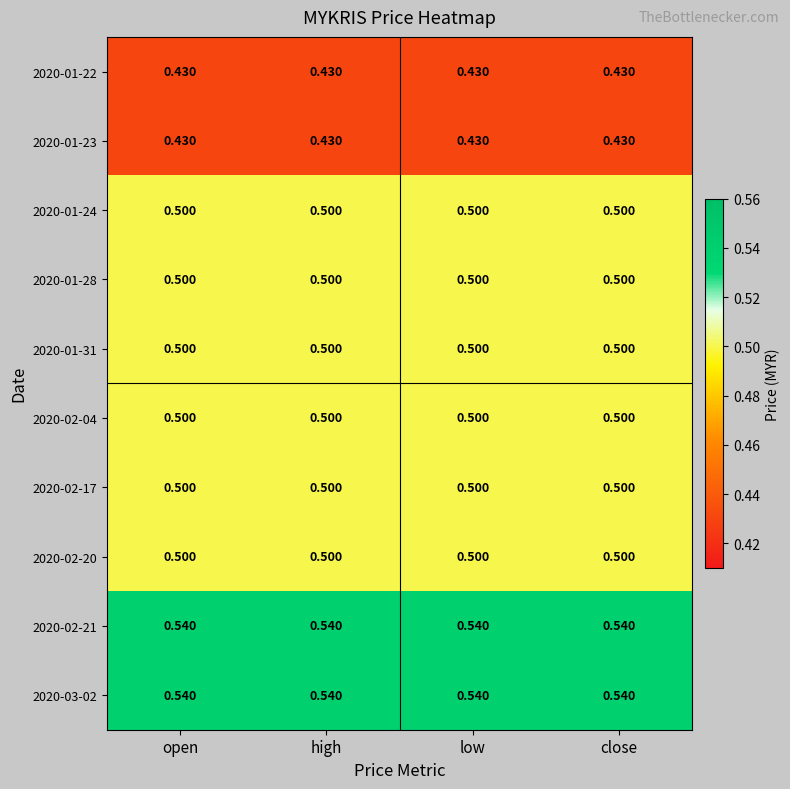

What is the difference between the highest and lowest values at close?

0.1